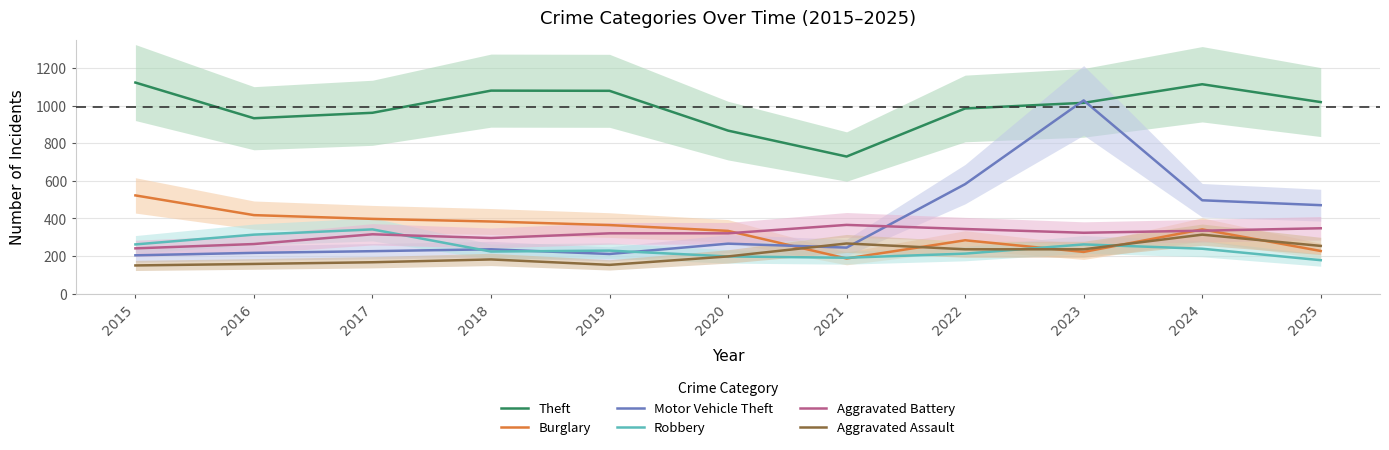

After their last crossing, which series has the higher values: Burglary or Aggravated Assault?

Aggravated Assault